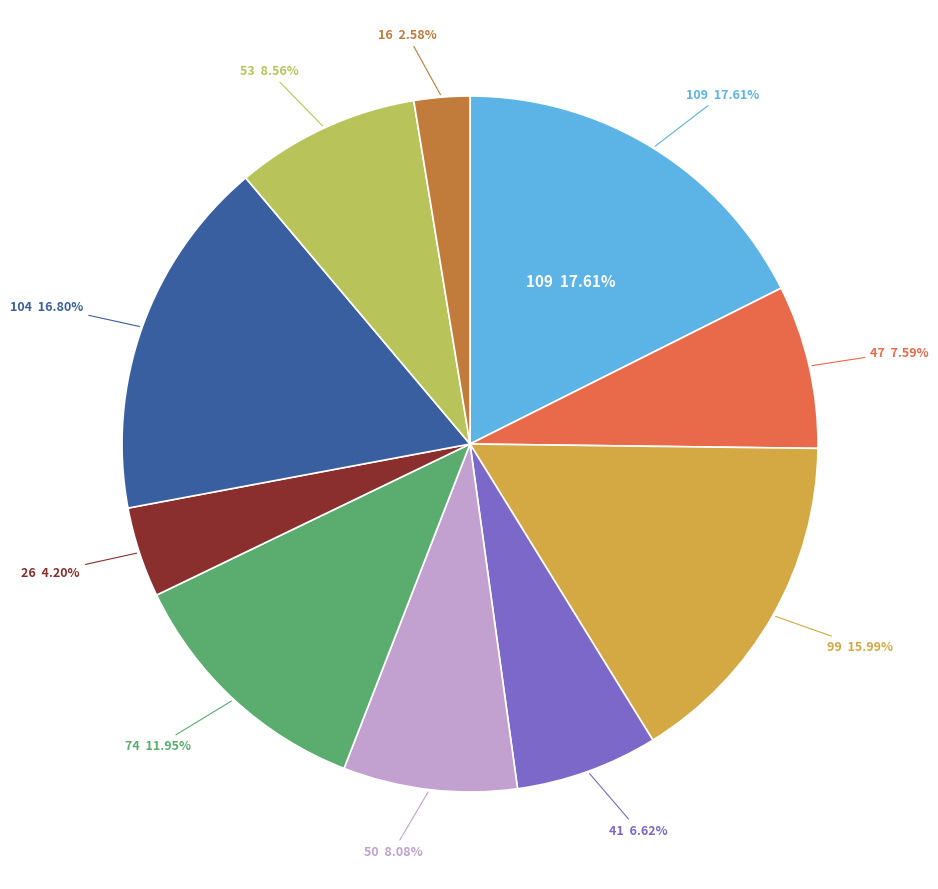

To the nearest percent, what is the combined percentage of 109 and 74?

30%